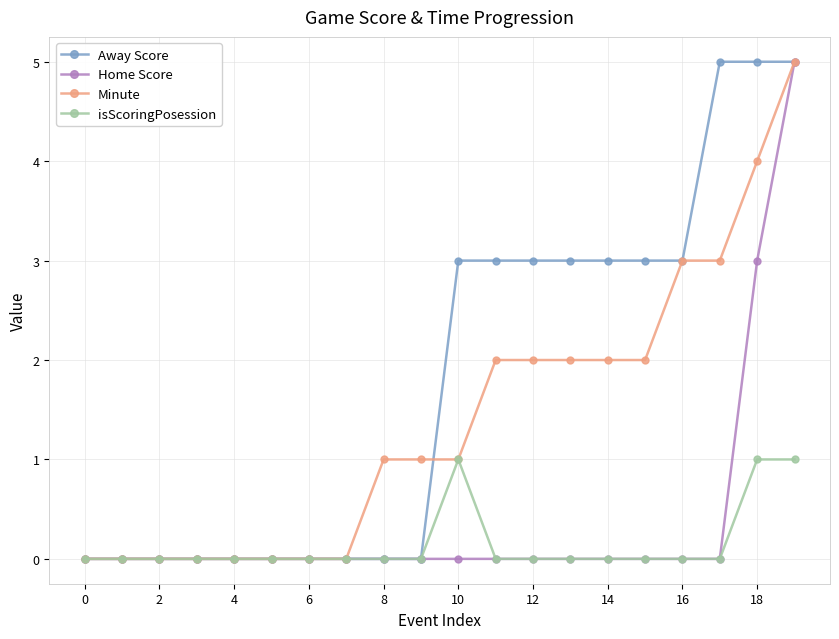

What is the maximum value for Away Score?

5